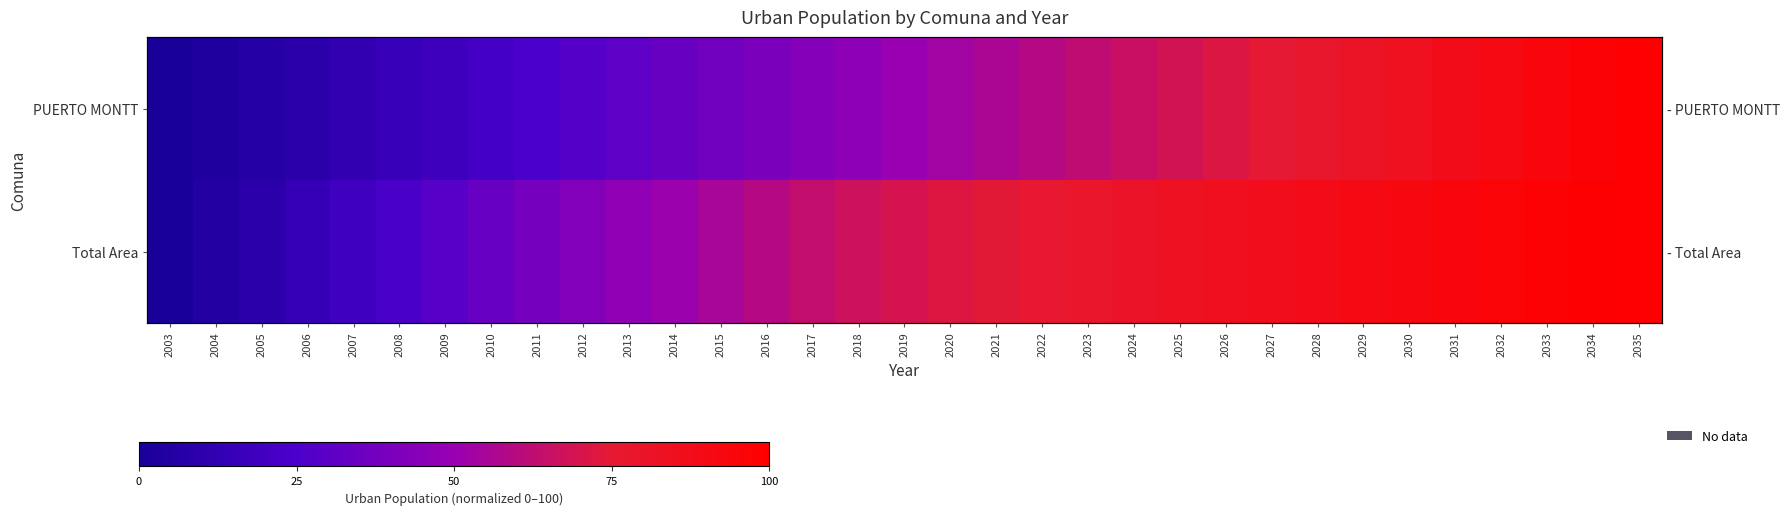

What is the difference between the PUERTO MONTT values at 2033 and 2014?

59.5